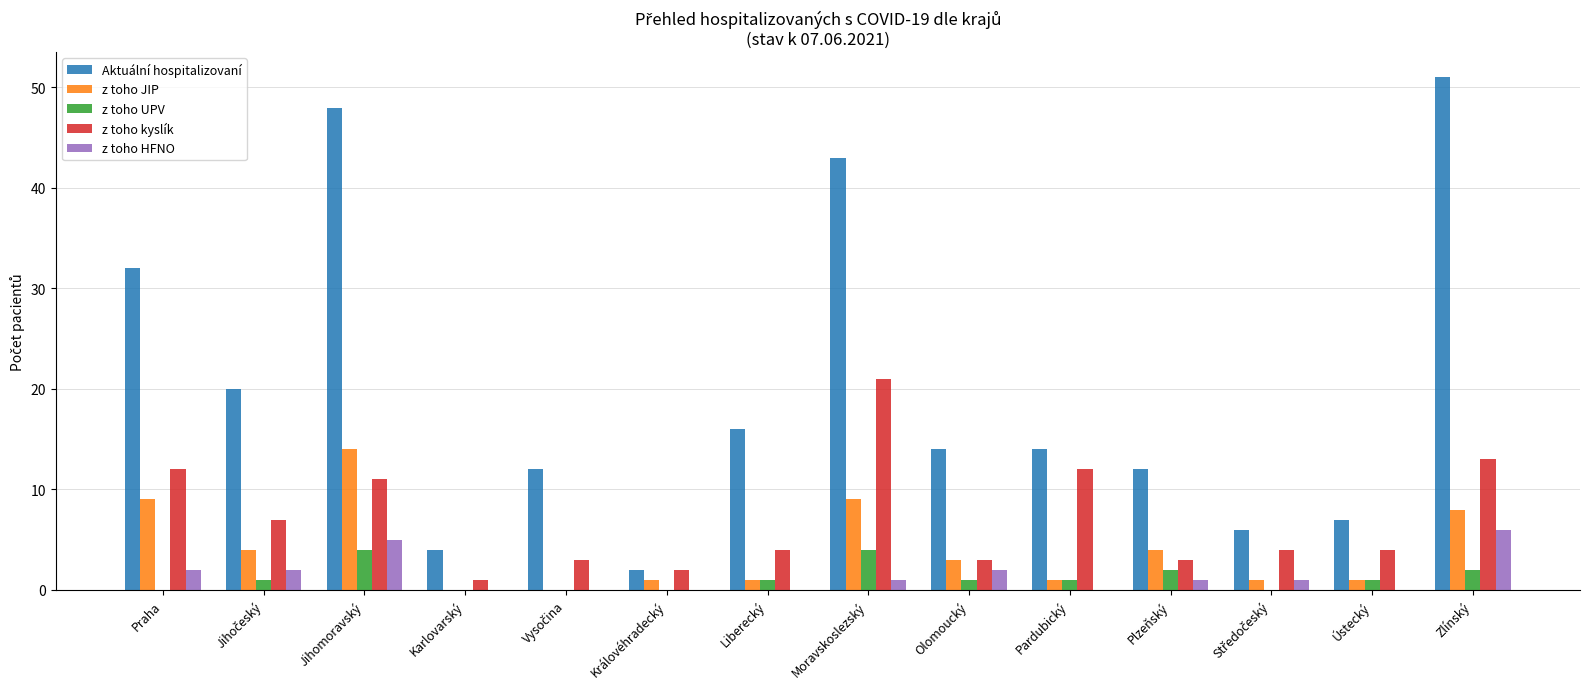

What is the greatest value displayed?

51